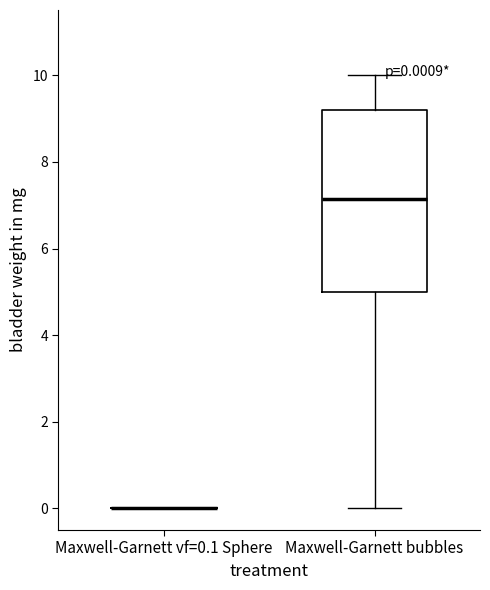

Comparing the boxes themselves (not the whiskers), which one is the tallest?

Maxwell-Garnett bubbles